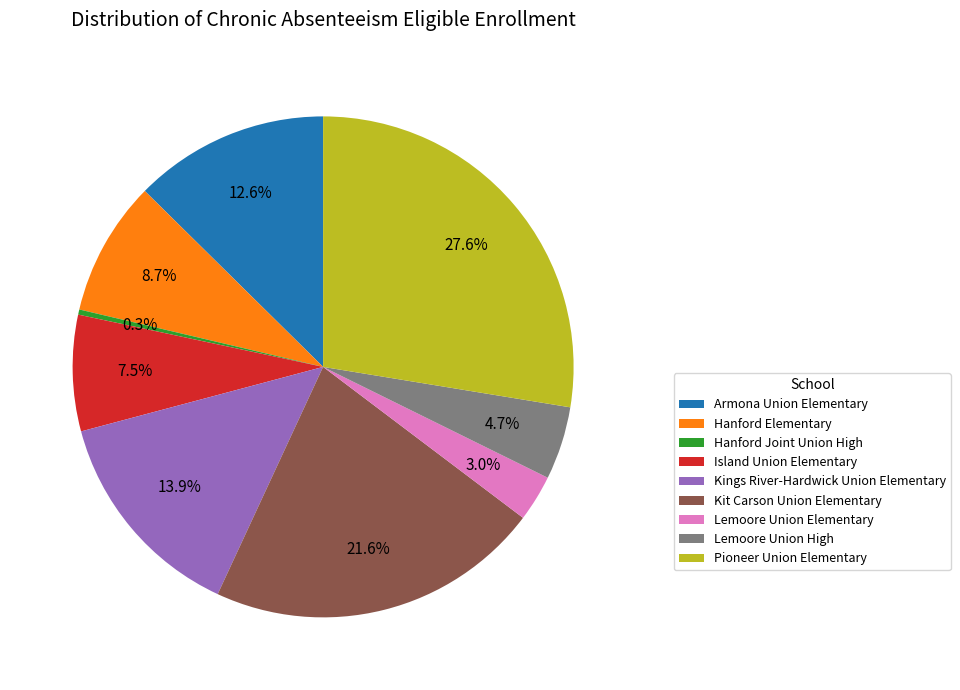

The Lemoore Union Elementary slice represents 3% of the pie. True or false?

True